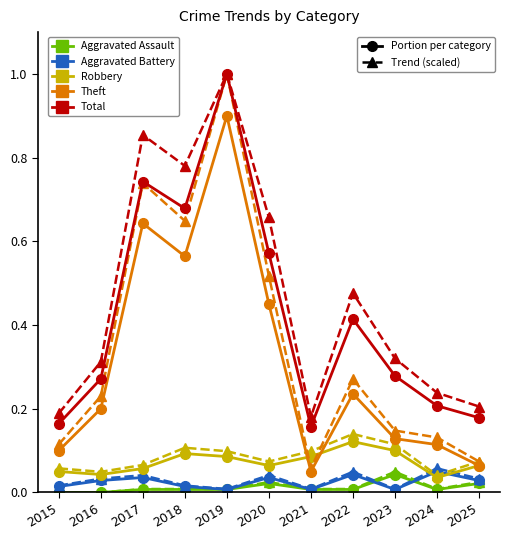

At which category is the sum across all series the highest?

2019